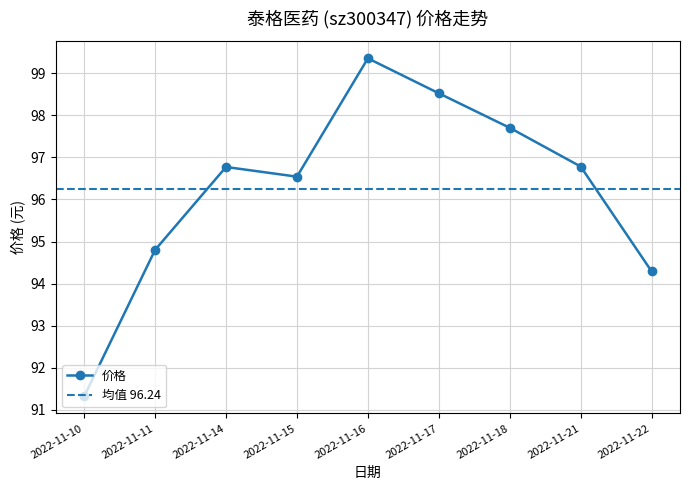

What is the maximum value shown in the chart?

99.3